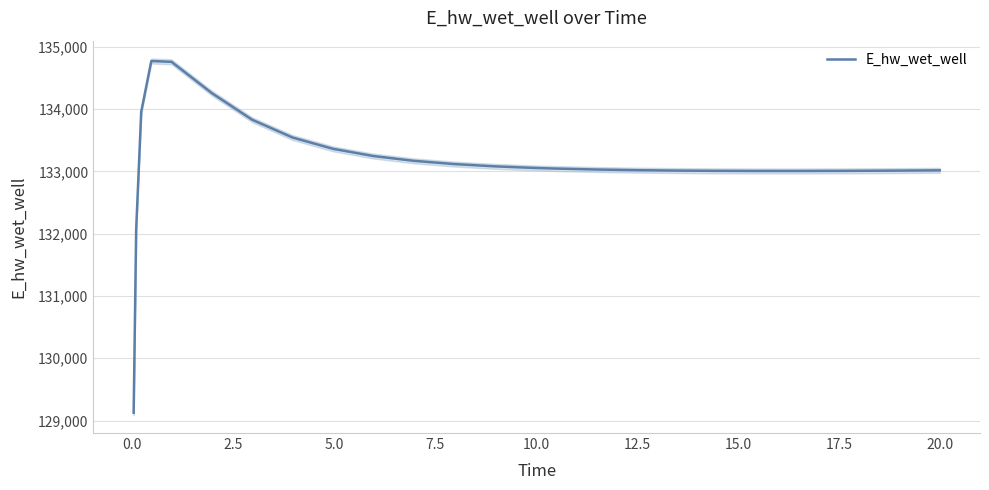

What is the maximum value for E_hw_wet_well?

134772.9